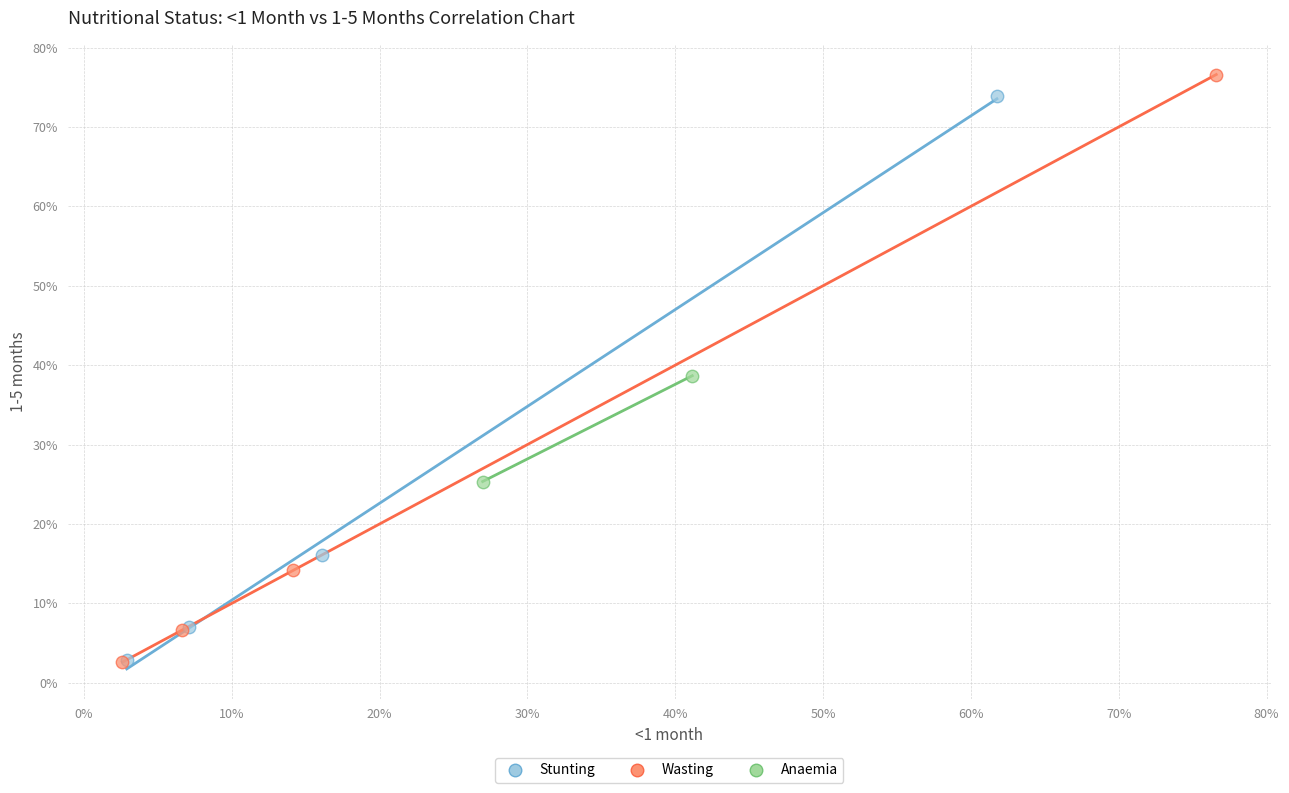

What are all the series names shown in the legend?

Stunting, Wasting, Anaemia